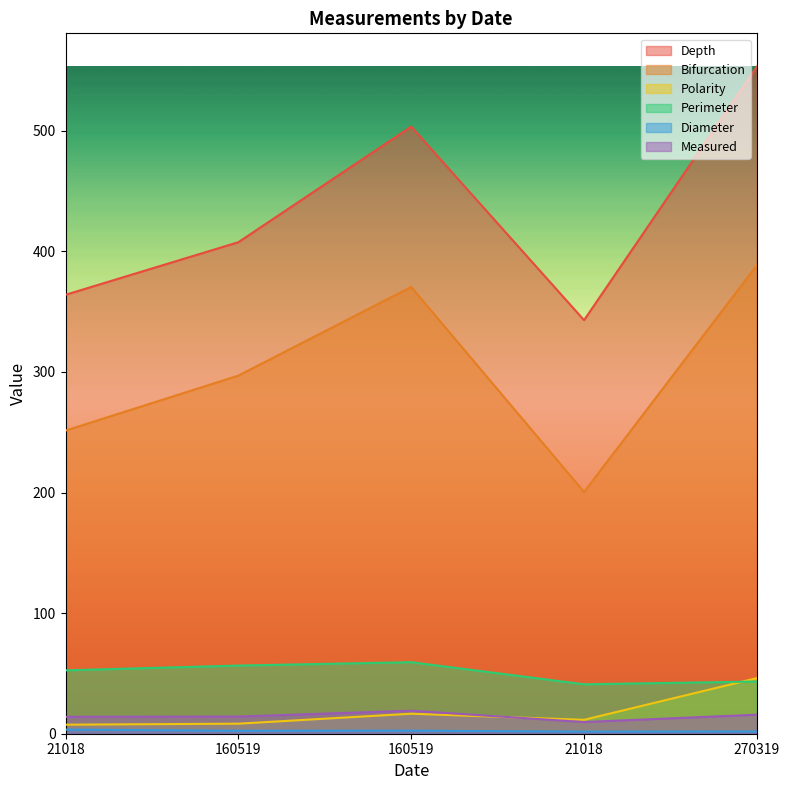

What is the difference between the Perimeter values at 270319 and 21018?

2.3